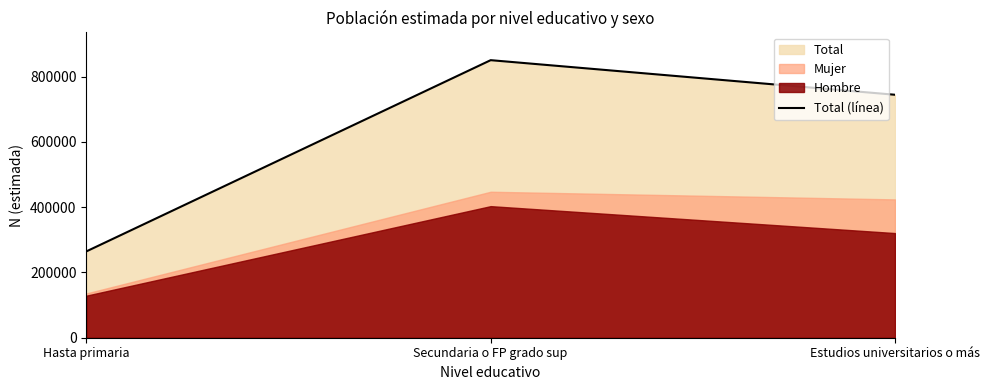

Which category has the highest value across all series?

Secundaria o FP grado sup